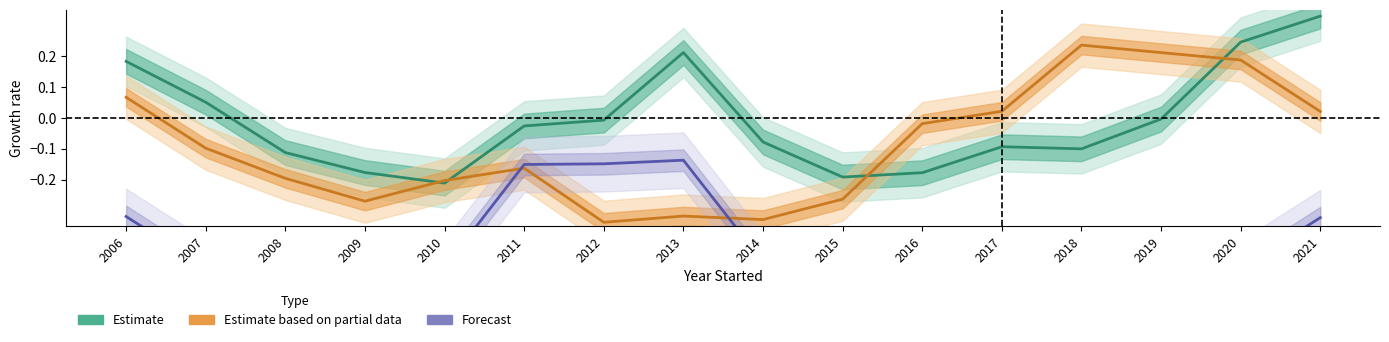

What value does the Estimate series have at 2018?

-0.1